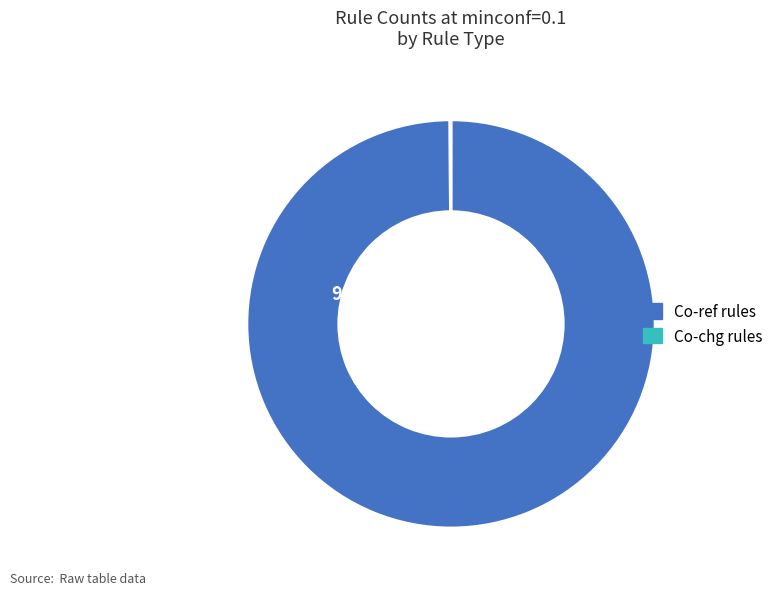

Does any single category account for the majority?

Yes